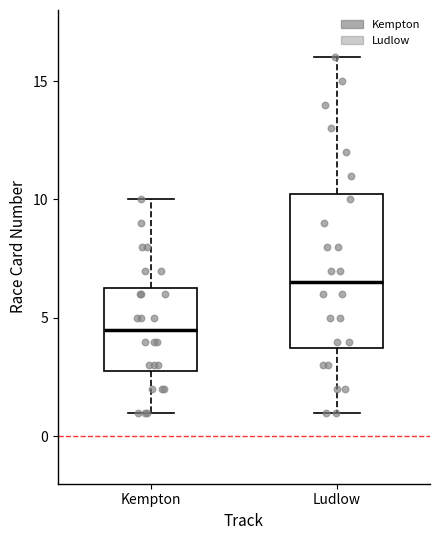

Reading left to right, read every box against the y-axis: the position of its median line, the range the box covers, and the ends of its whiskers. The values are not printed on the chart, so give them approximately, as read against the axis.

Kempton: median 4.5, box 3.0 to 6.5, whiskers 1.0 to 10.0
Ludlow: median 6.5, box 4.0 to 10.5, whiskers 1.0 to 16.0